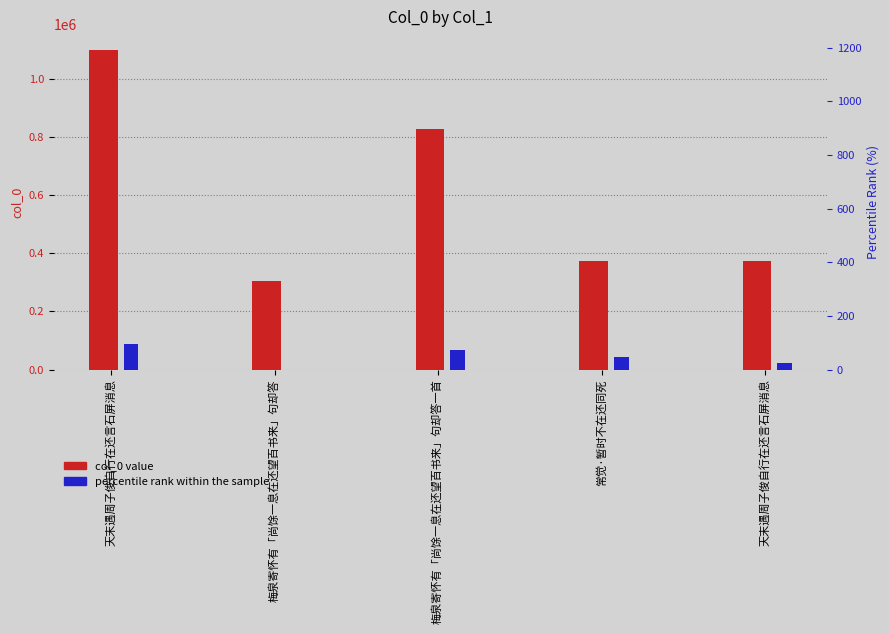

How many bars are there in each group?

2